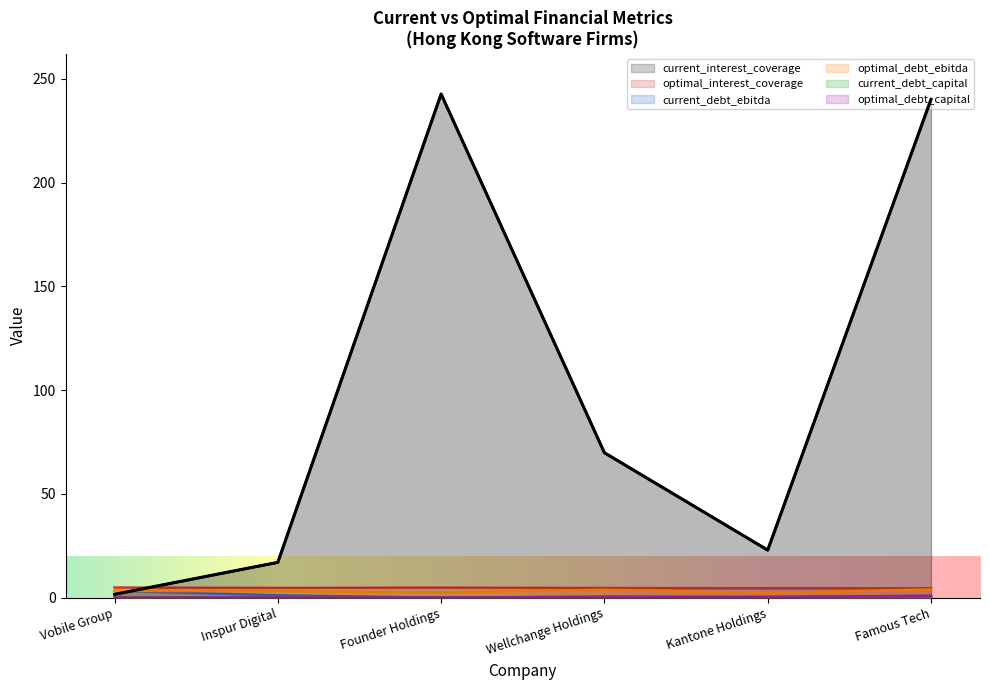

Which label corresponds to the smallest value in the chart?

Founder Holdings